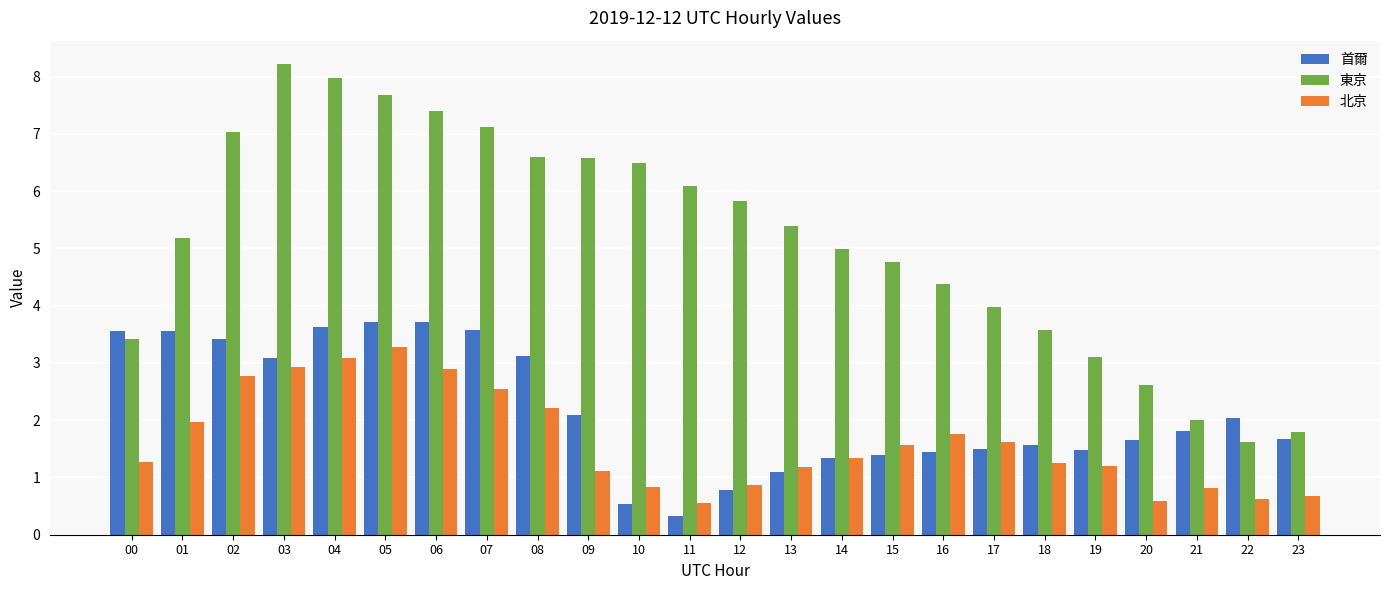

What is the sum of all 北京 values?

38.9